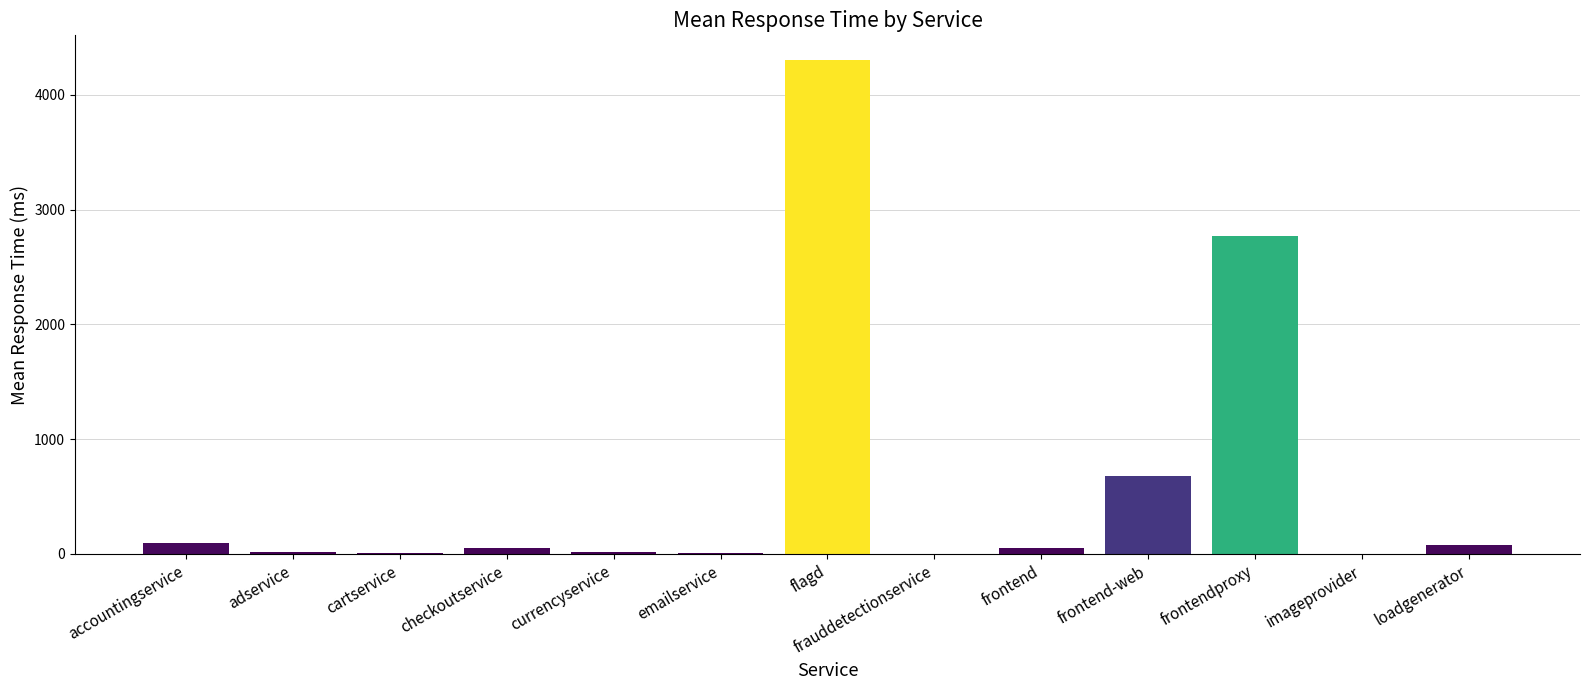

True or false: the data shows 1149.3 at frontend-web.

False